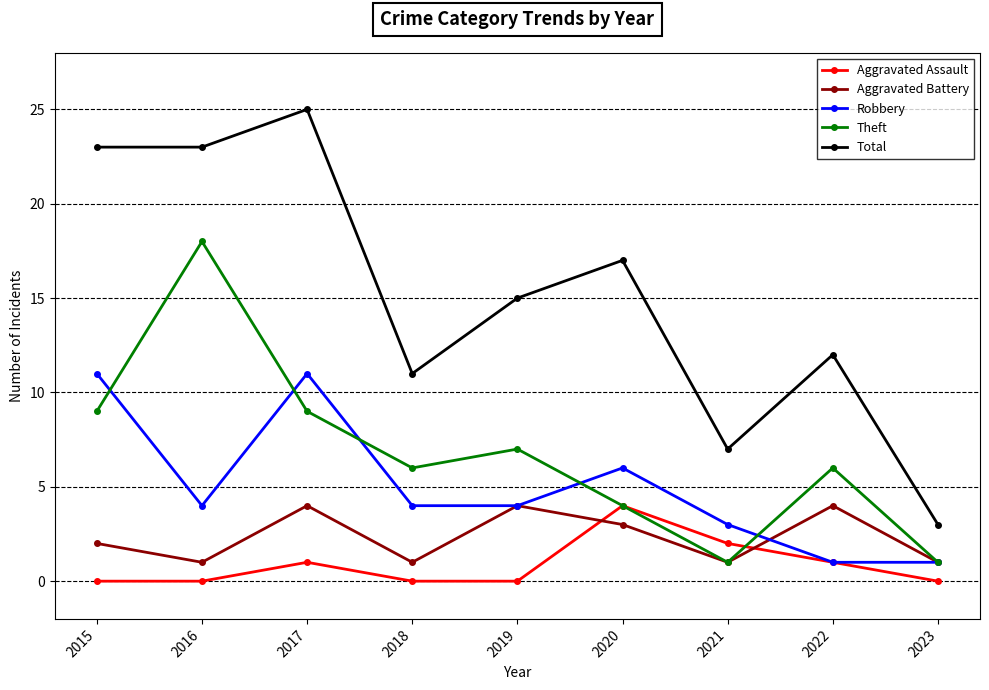

How many lines are shown in the chart?

5